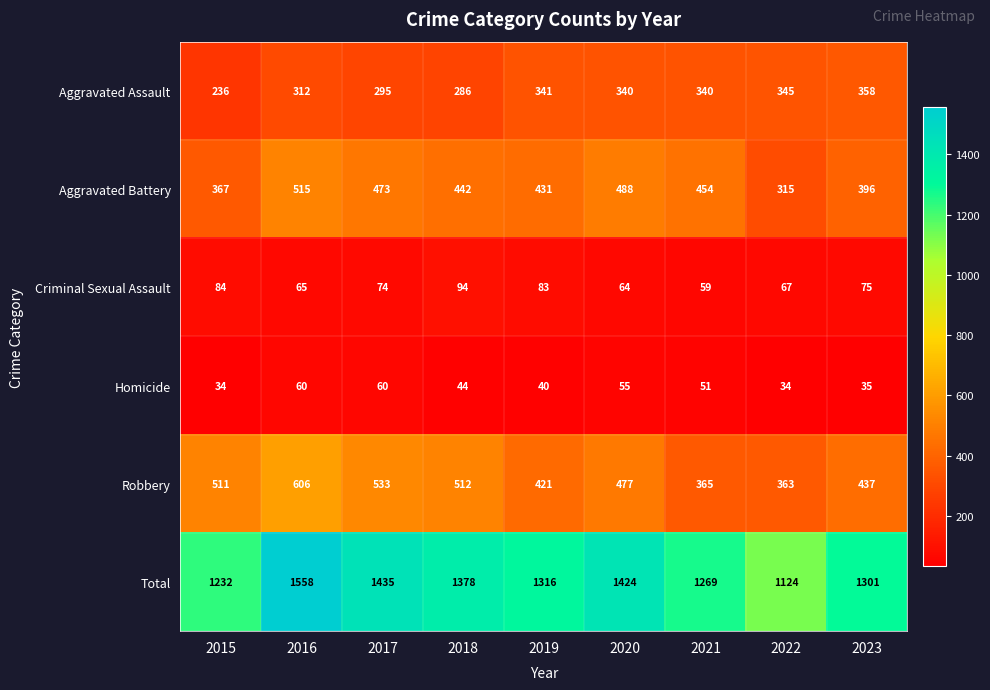

What is the greatest value displayed?

1558